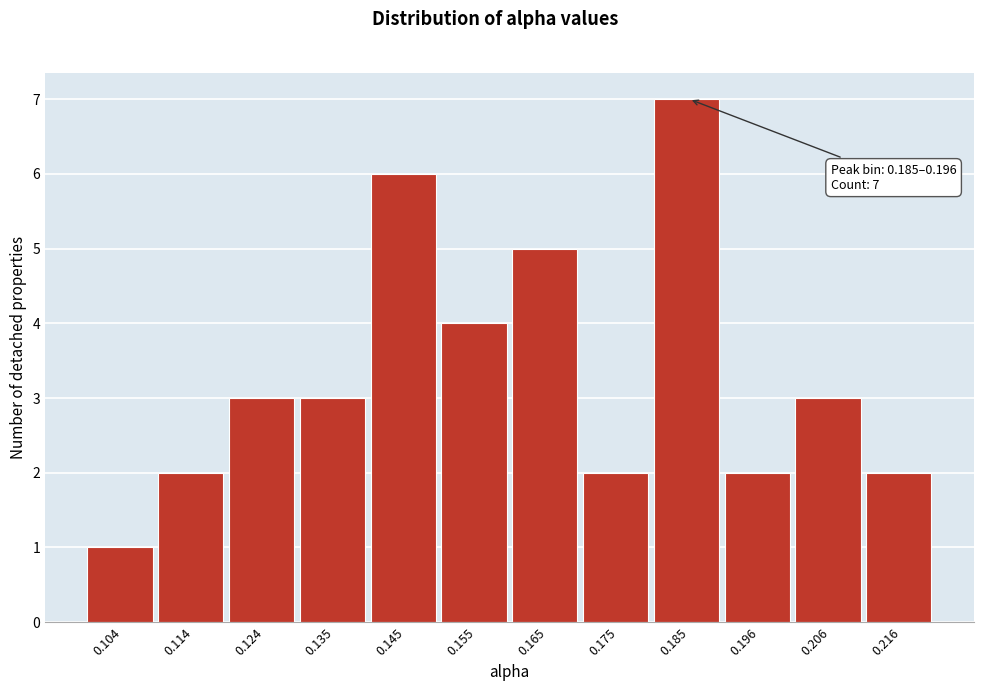

Reading left to right, extract all data points from this chart.

0.104=1	0.114=2	0.124=3	0.135=3	0.145=6	0.155=4	0.165=5	0.175=2	0.185=7	0.196=2	0.206=3	0.216=2